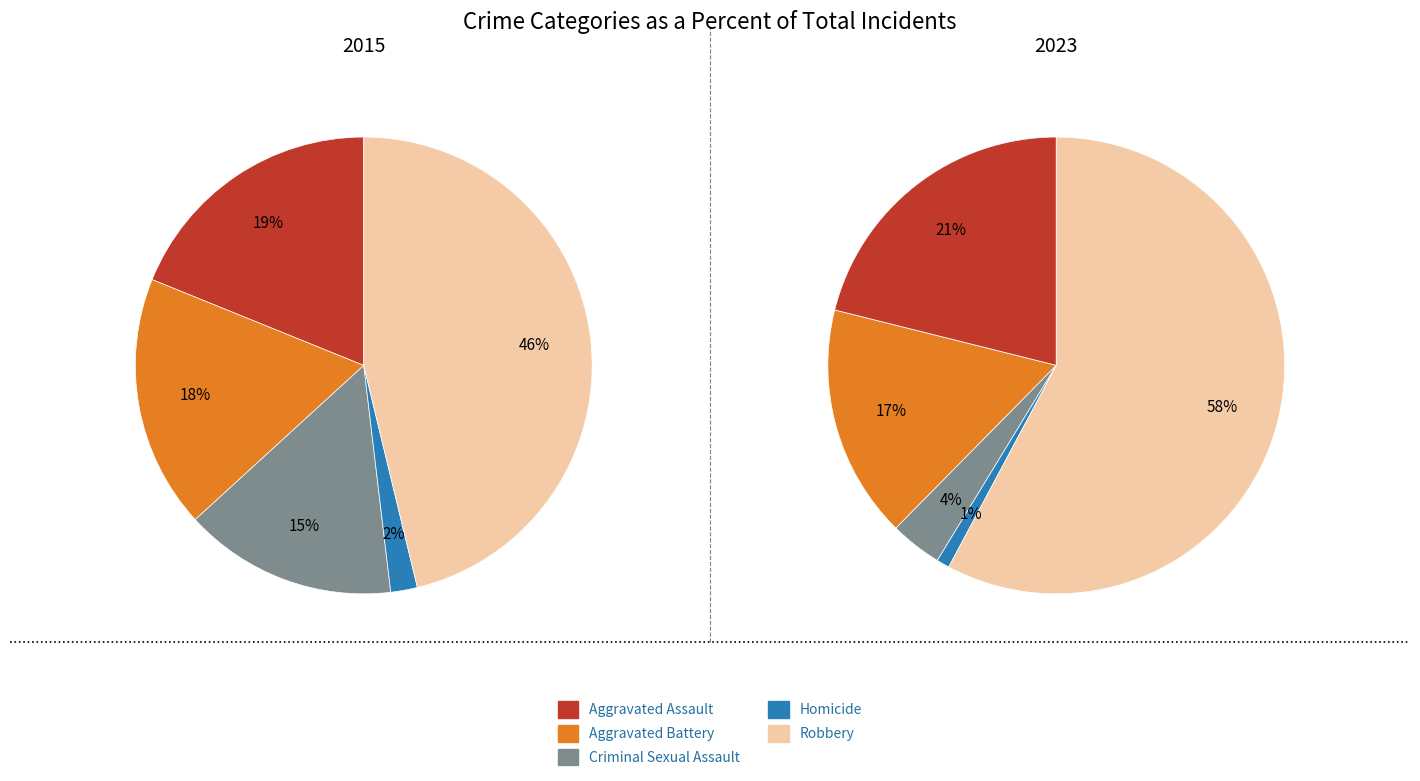

Does any single category account for the majority?

No